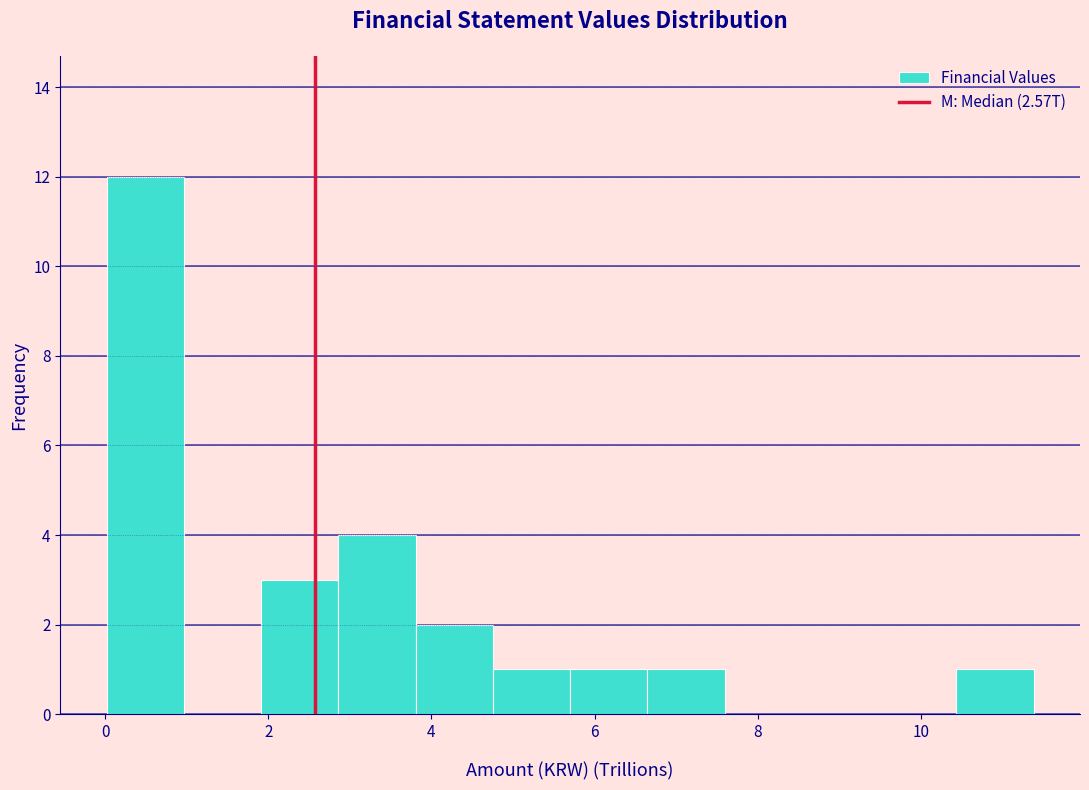

Over which range of the x-axis is the bar tallest?

0.0 to 1.0